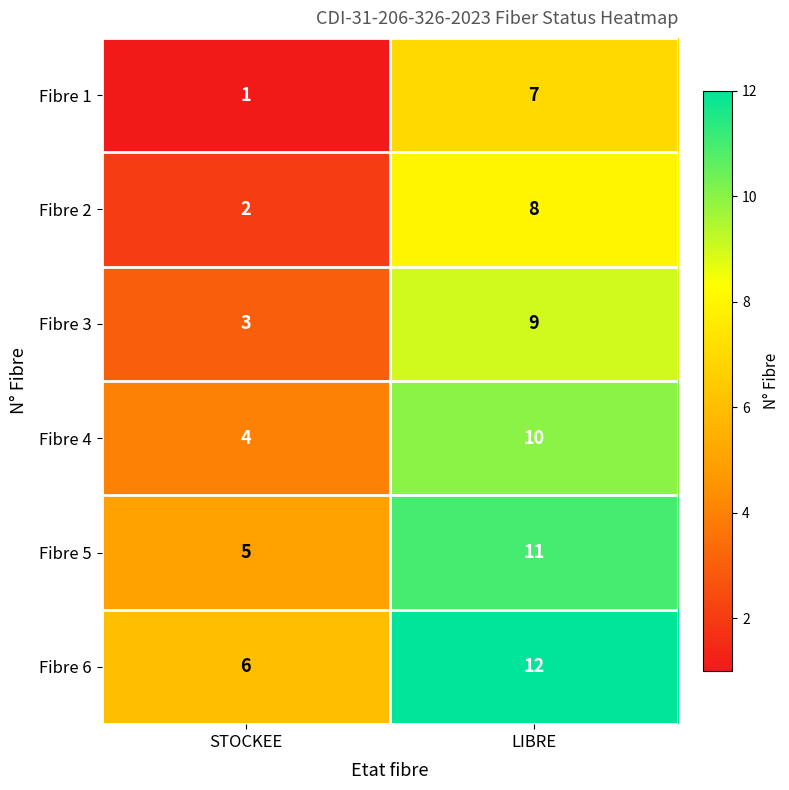

Which category has the highest value in the Fibre 3 series?

LIBRE